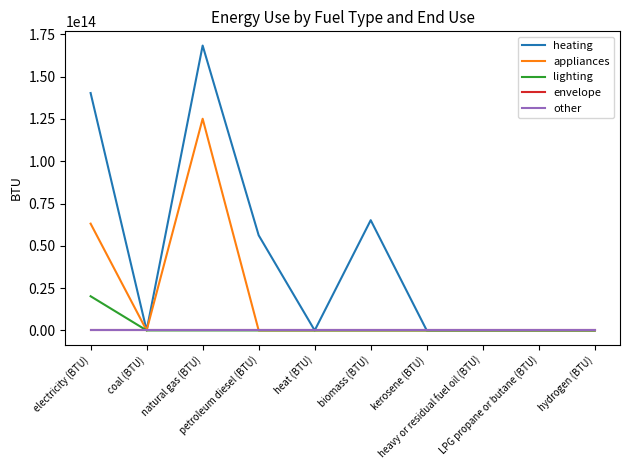

True or false: appliances has a value of 86245816193766.1 at hydrogen (BTU).

False